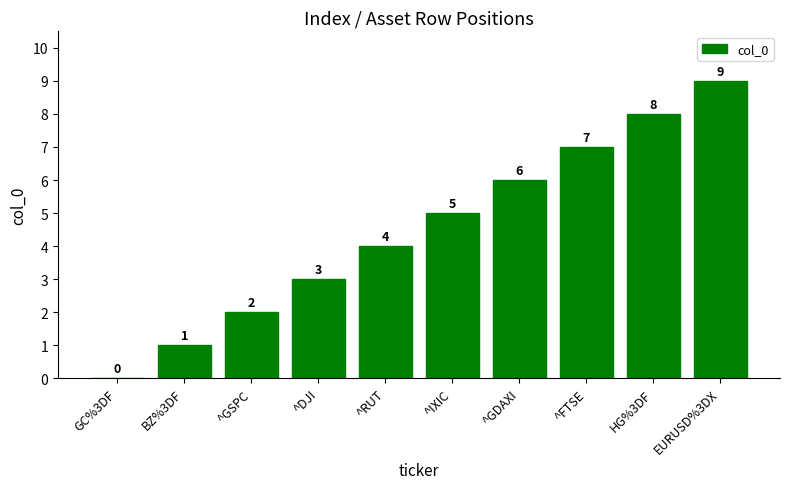

Approximately how many times larger is the value at ^GDAXI compared to ^FTSE?

0.9